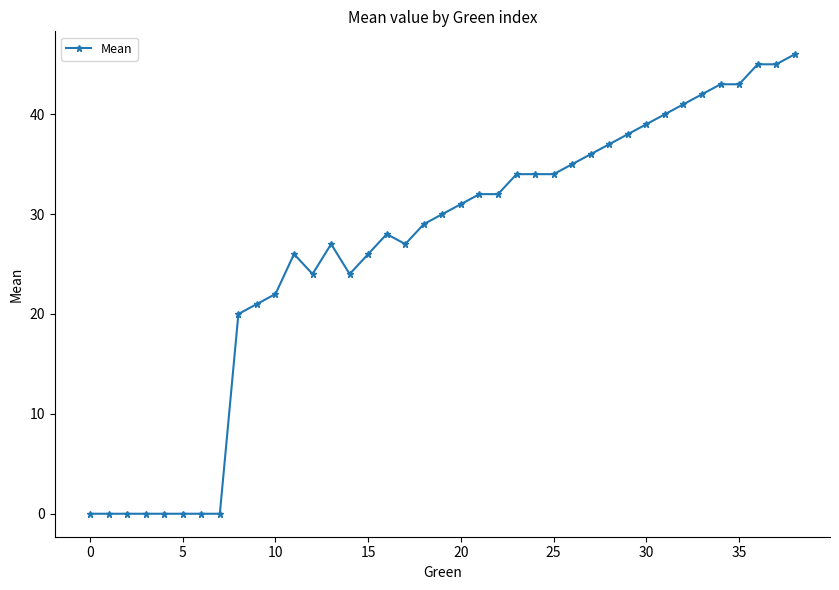

What is the greatest value displayed?

46